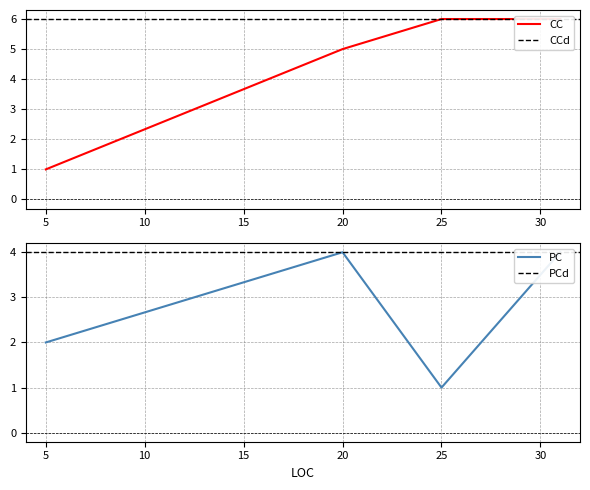

What is the difference between the maximum and second lowest values in the PC series?

2